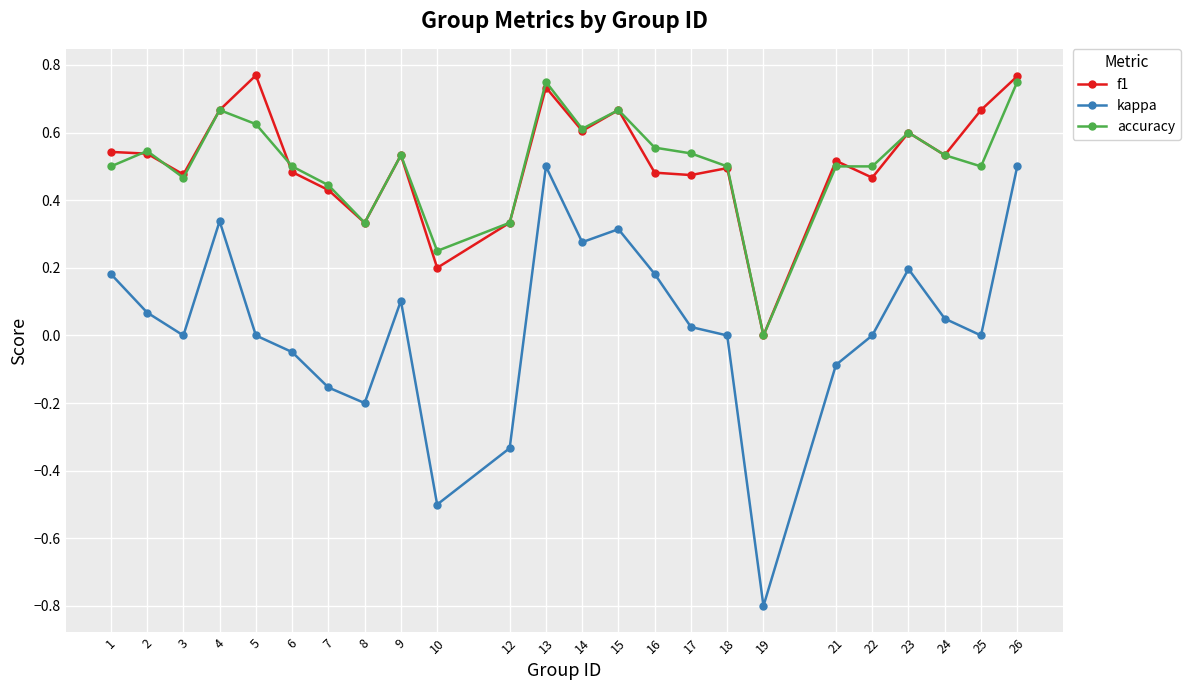

Which series has the largest range (max minus min)?

kappa